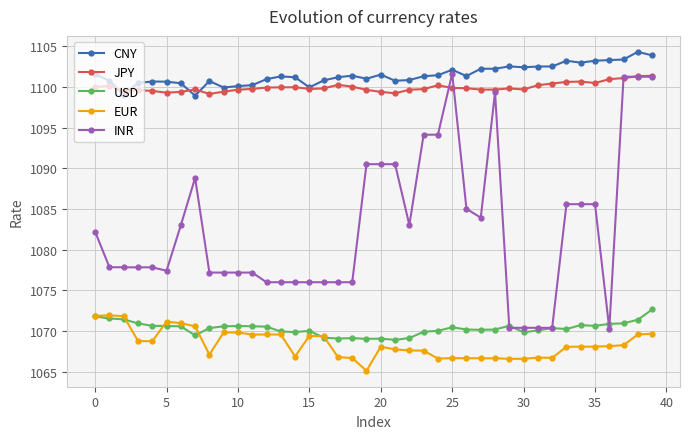

What is the maximum value shown in the chart?

1104.3